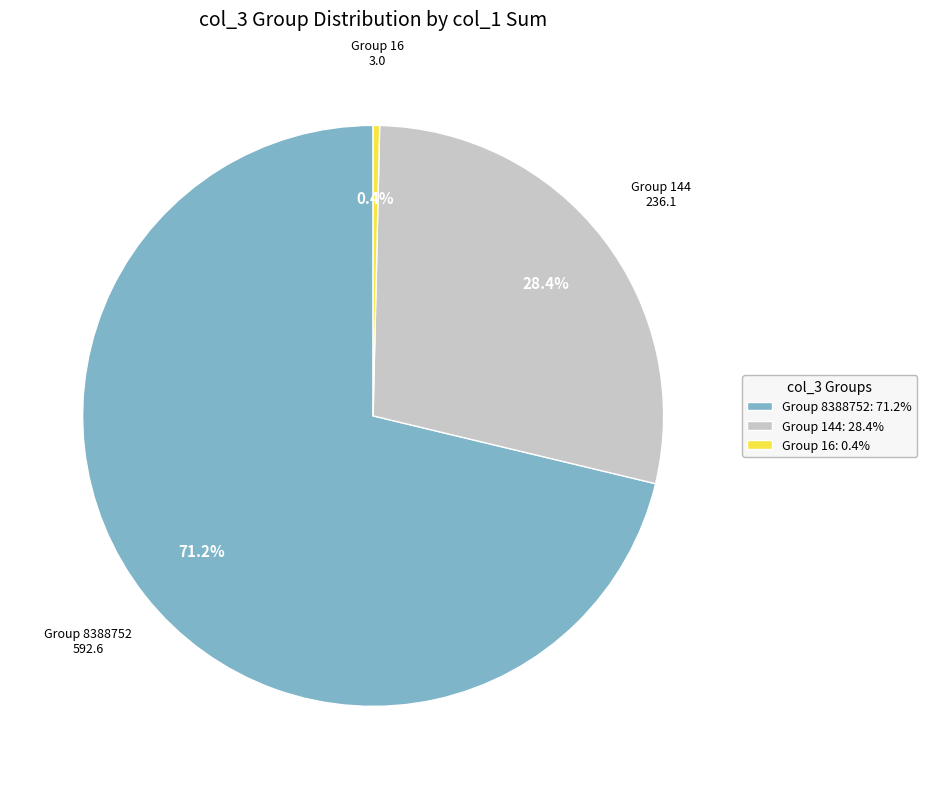

Which has a higher value, Group 16: 0.4% or Group 8388752: 71.2%?

Group 8388752: 71.2%